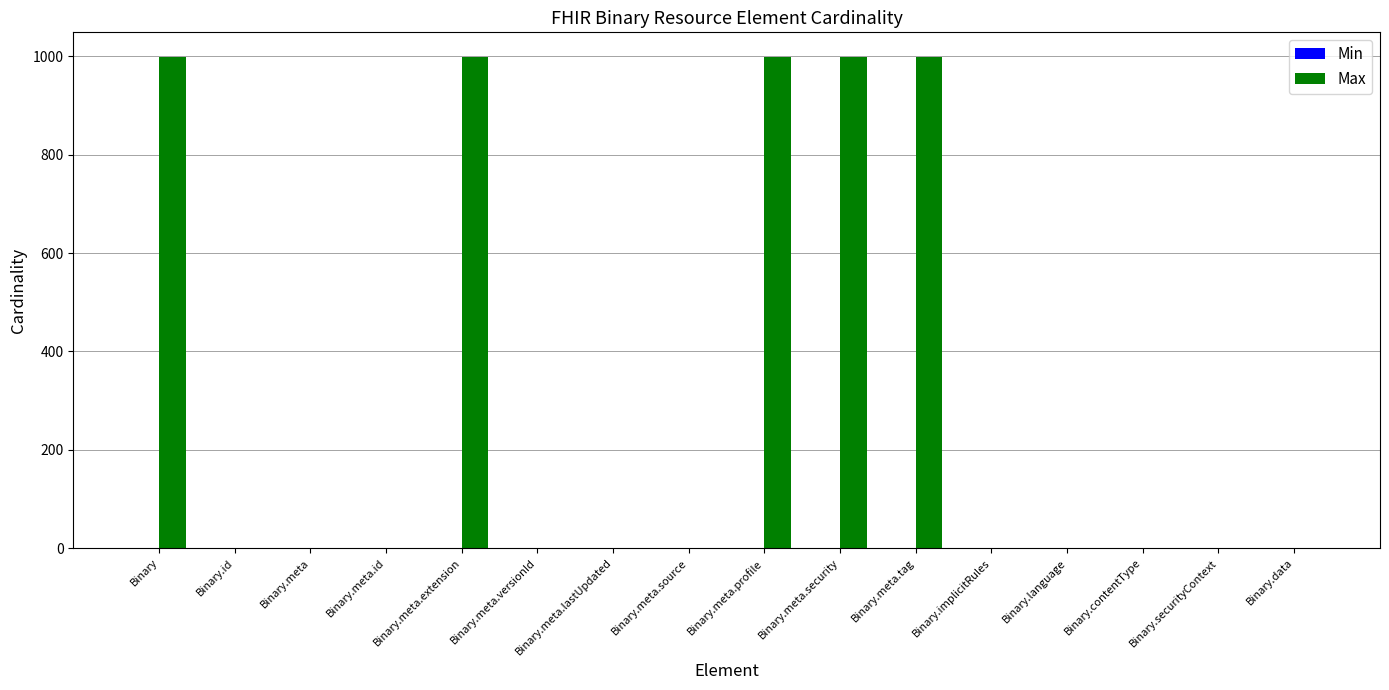

The value of Max at Binary.meta.profile is 284. True or false?

False